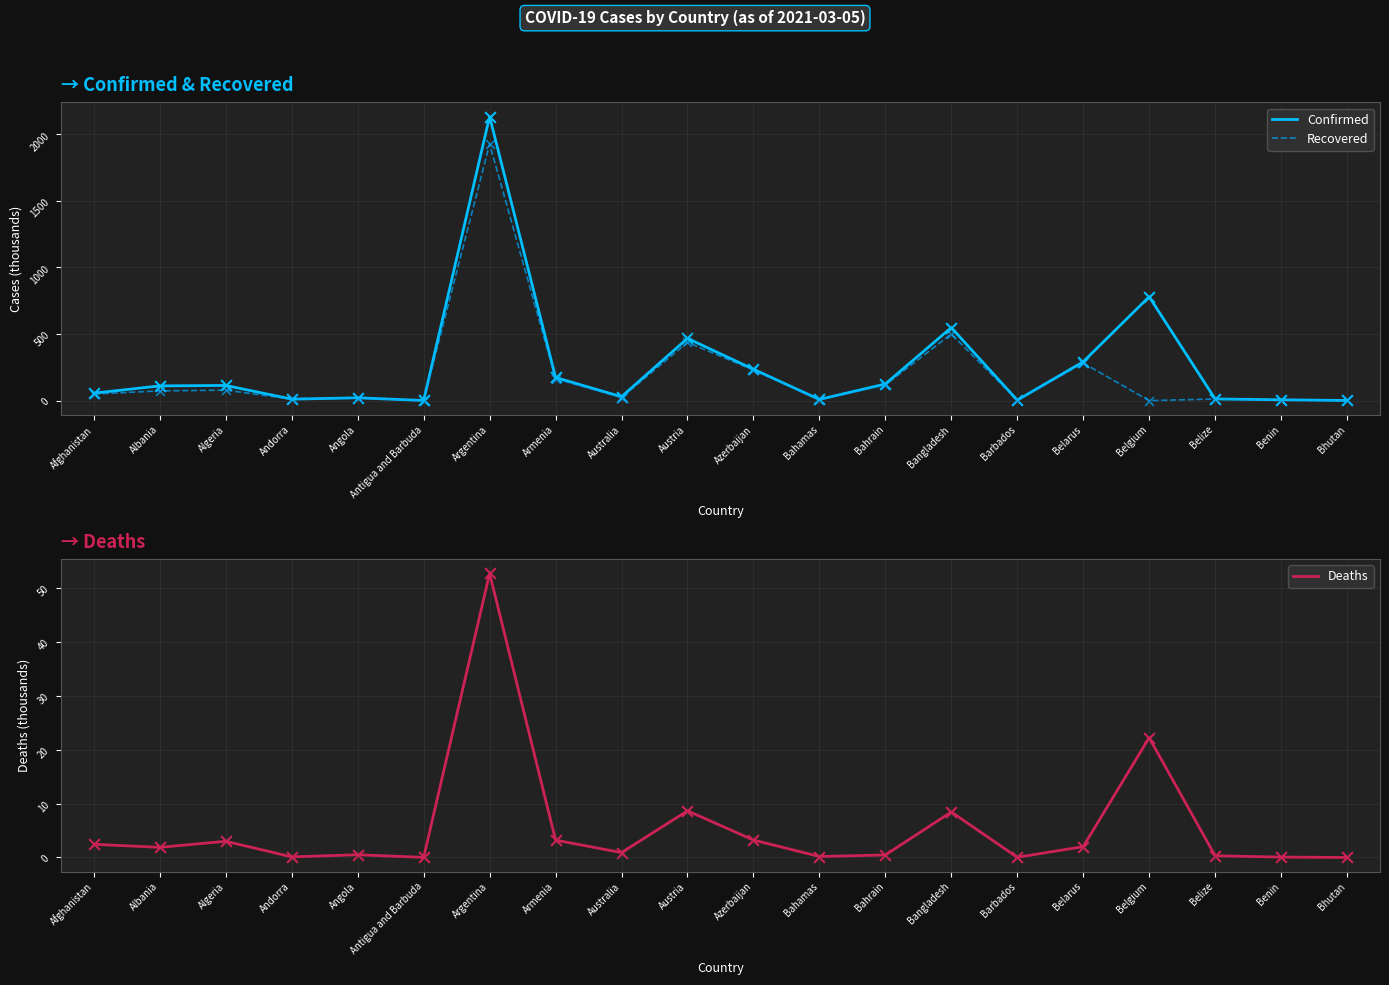

Which series reaches the minimum Y coordinate?

Recovered